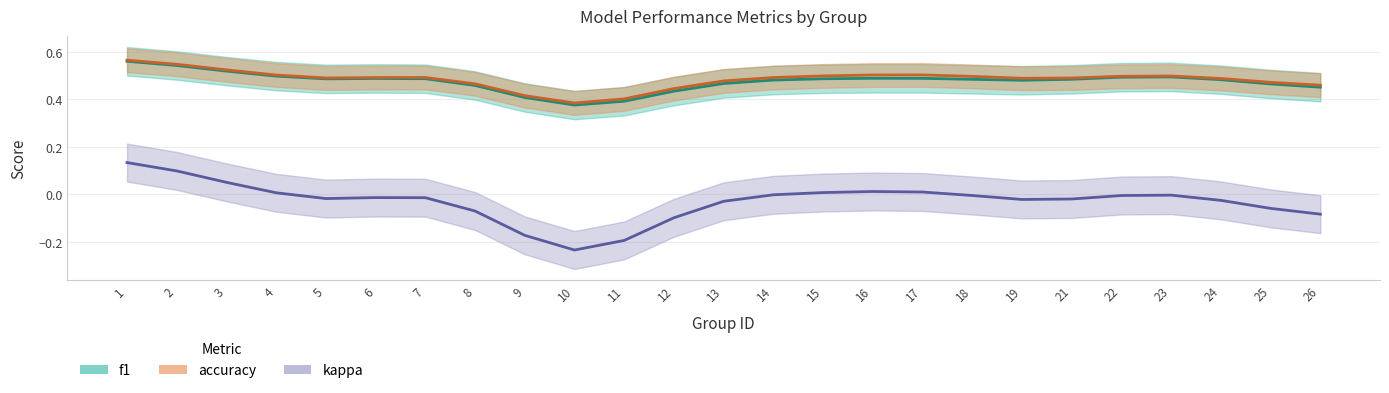

At how many categories does at least one series exceed 0?

25